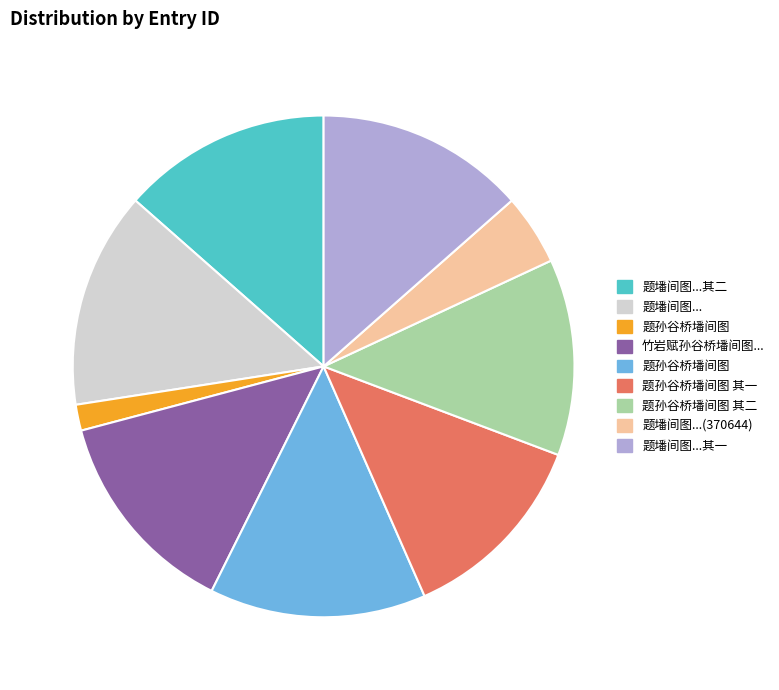

Is there a majority slice in this chart?

No